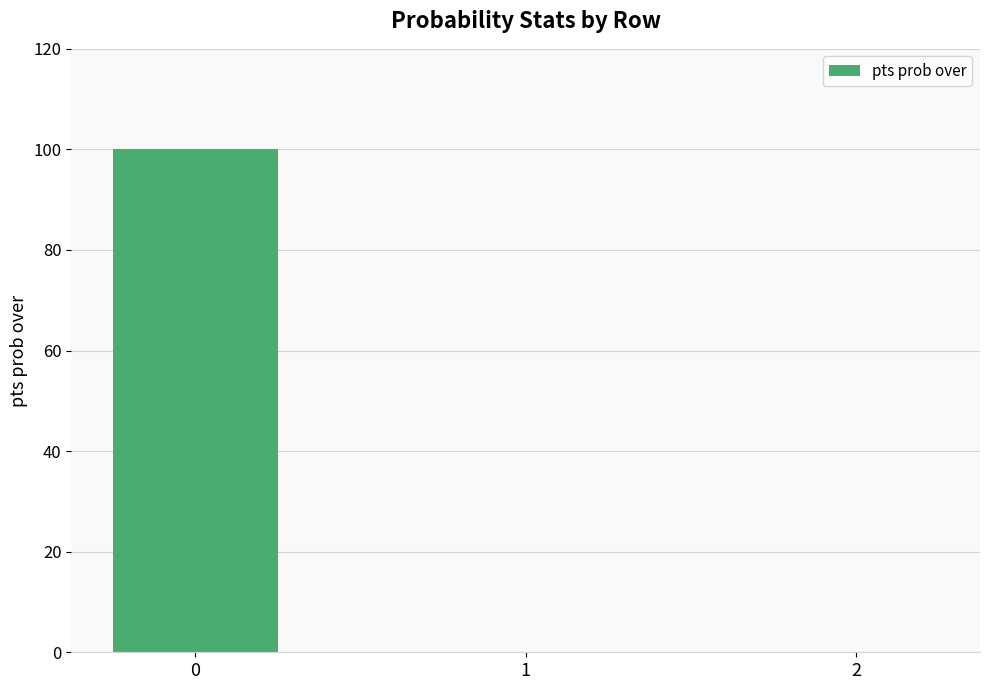

What is the sum of all values?

100